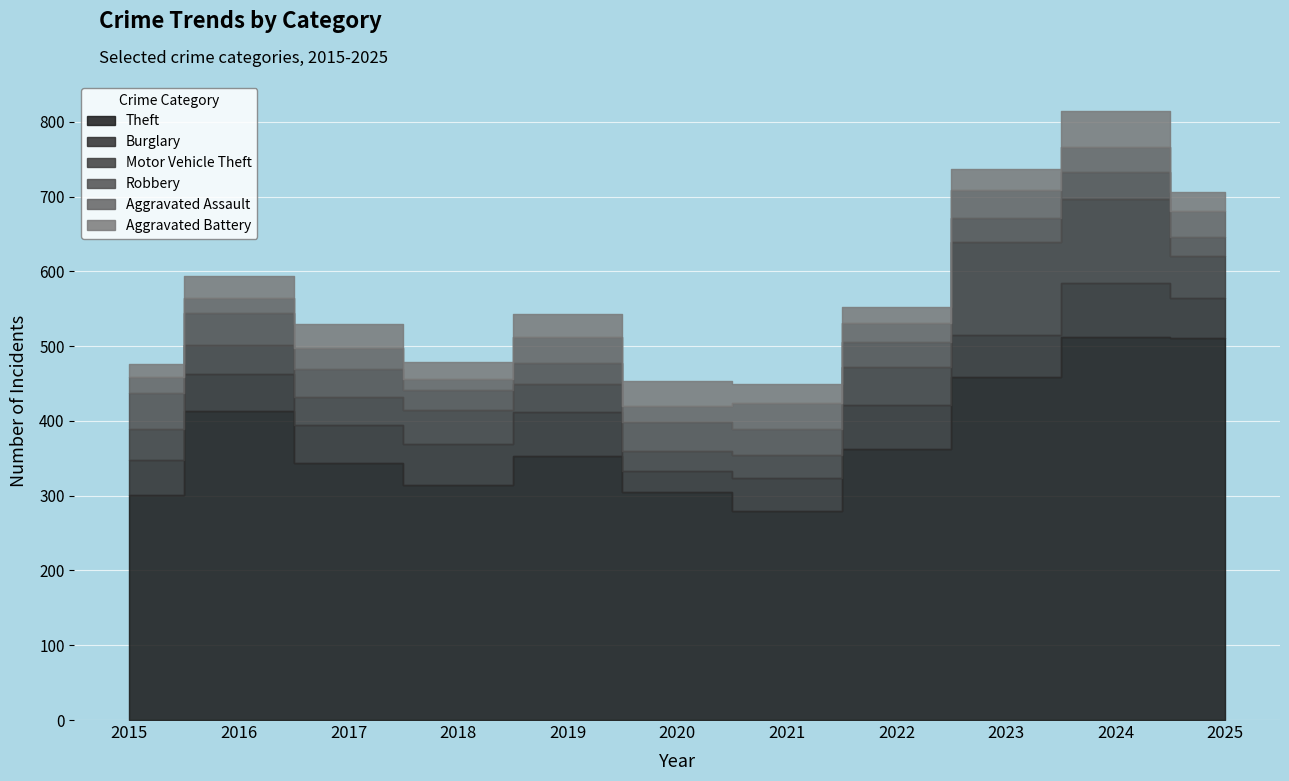

Reading right to left, what are all the values shown in this chart?

Theft: 511	512	459	363	280	305	353	315	344	413	301
Burglary: 53	72	56	58	44	28	59	54	50	50	47
Motor Vehicle Theft: 57	113	124	51	31	27	37	46	38	39	41
Robbery: 25	36	32	33	34	38	28	27	37	42	48
Aggravated Assault: 35	34	38	26	35	22	35	14	28	21	22
Aggravated Battery: 25	47	28	21	26	33	31	23	33	29	17